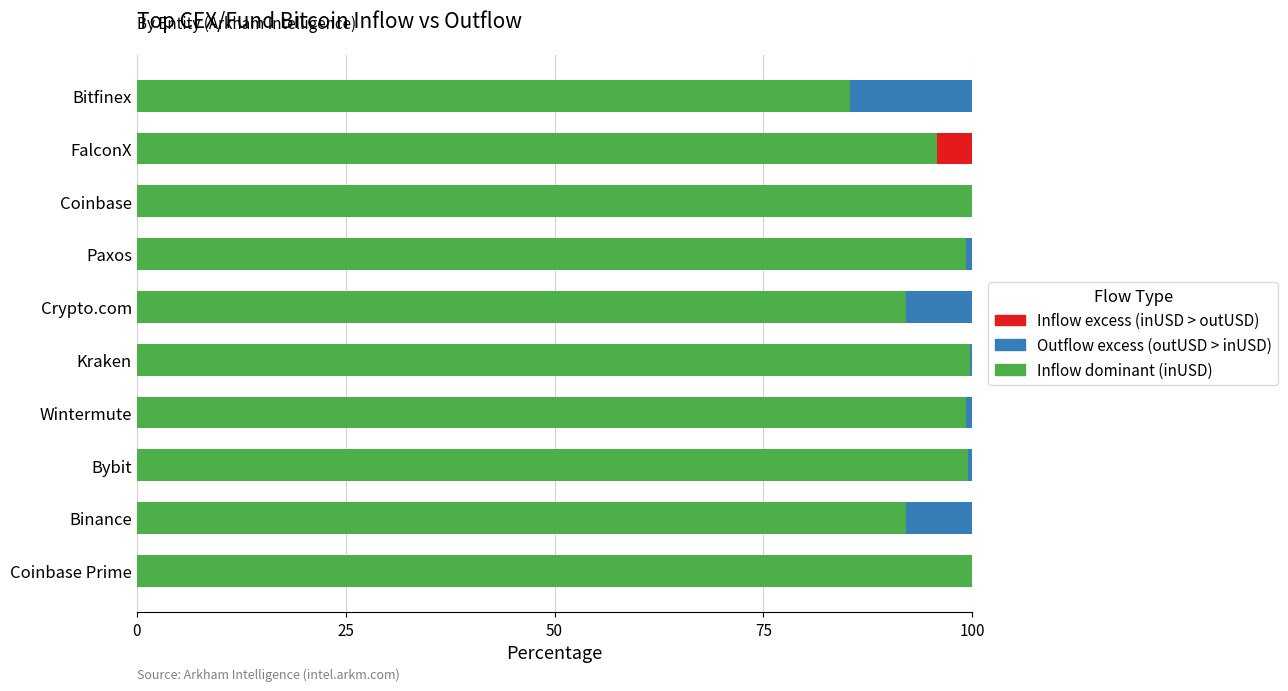

The Inflow dominant (inUSD) series shows 27.3 at Bybit. True or false?

False